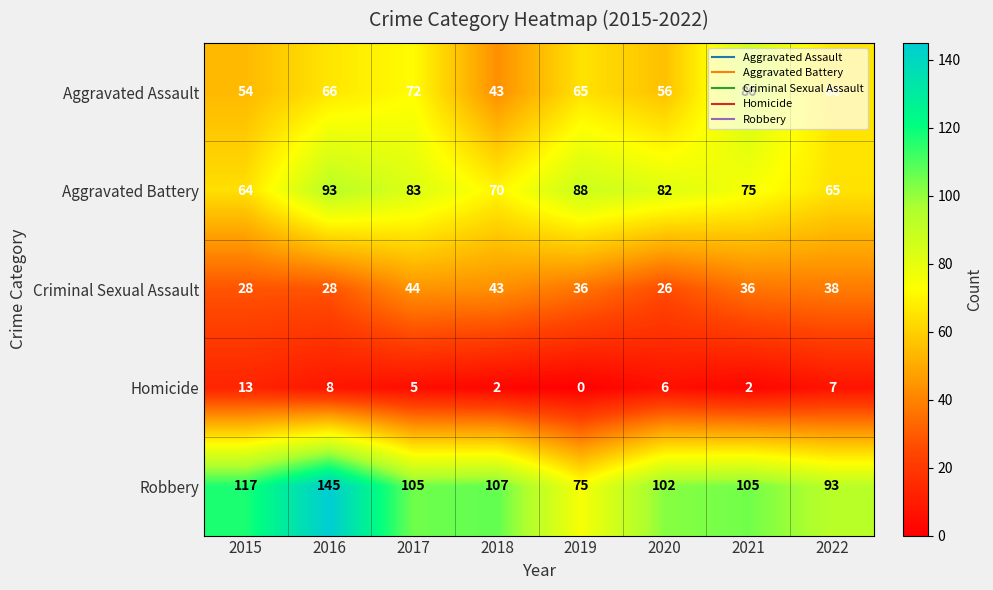

The Robbery series shows 107 at 2018. True or false?

True